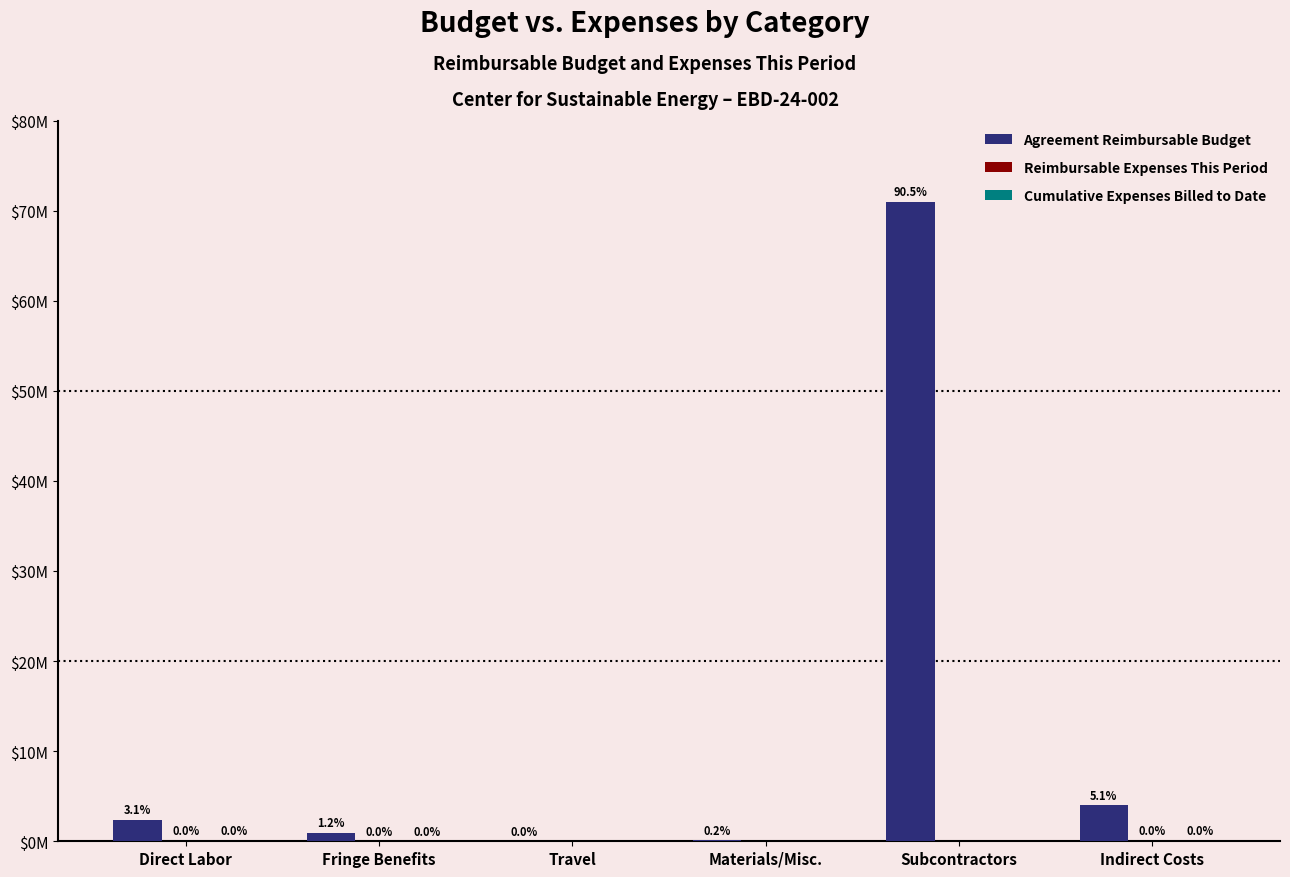

Are the bars grouped side by side (vs. stacked)?

Yes